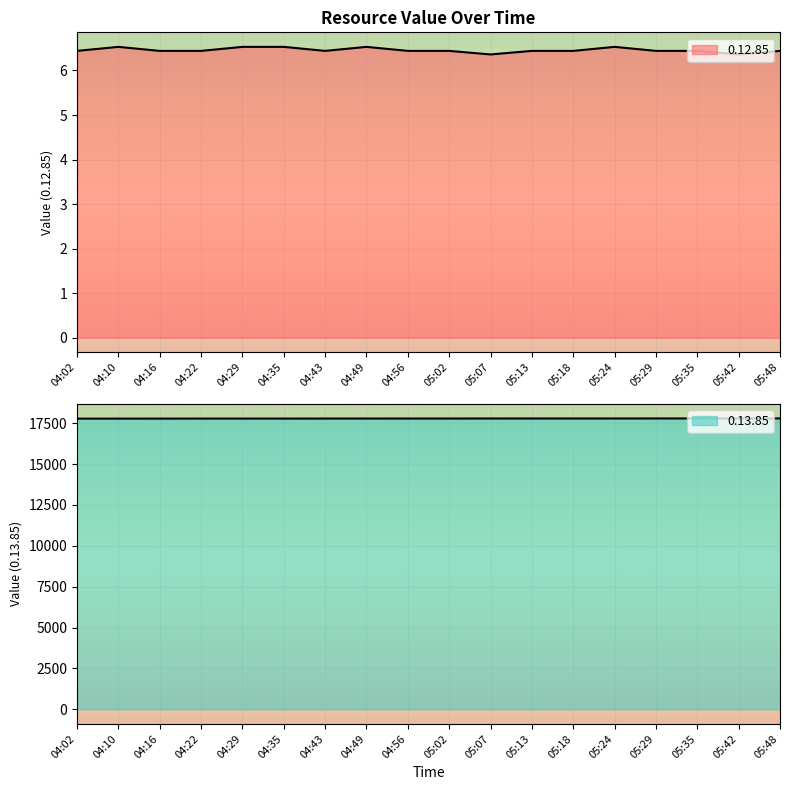

How many data points in 0.13.85 are less than 17789?

9